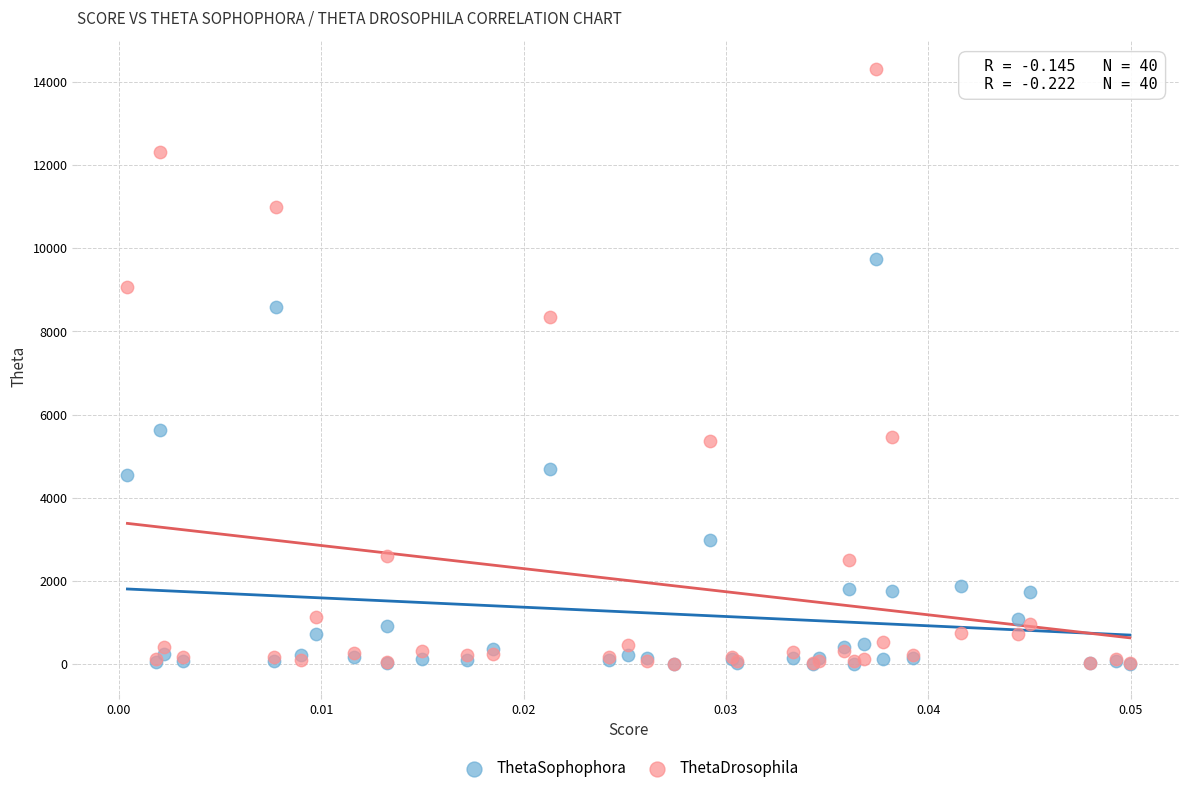

In the ThetaDrosophila series, what Y value is closest to 7154?

8355.8